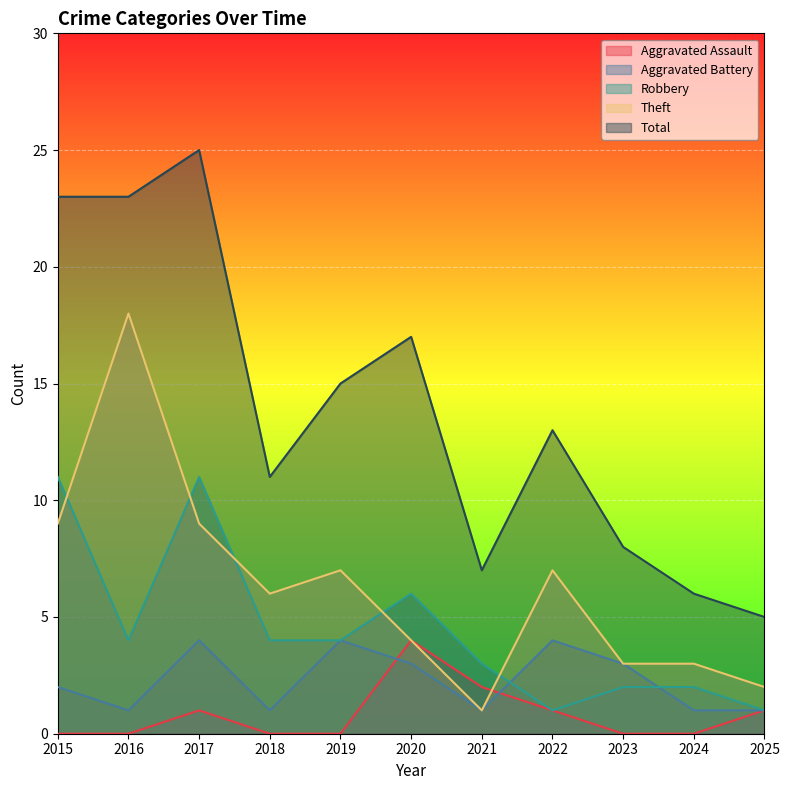

List the labels in order of Robbery value, smallest first.

2022, 2025, 2023, 2024, 2021, 2016, 2018, 2019, 2020, 2015, 2017